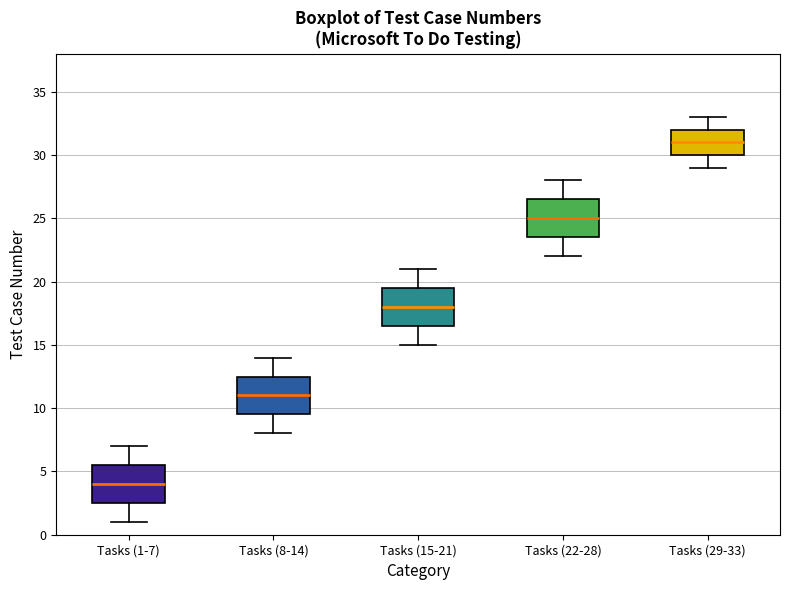

Reading left to right, transcribe this box plot: for each box, give where its median line is, the range the box spans, and where its two whiskers end, as read against the y-axis. The values are not printed on the chart, so give them approximately, as read against the axis.

Tasks (1-7): median 4.0, box 2.5 to 5.5, whiskers 1.0 to 7.0
Tasks (8-14): median 11.0, box 9.5 to 12.5, whiskers 8.0 to 14.0
Tasks (15-21): median 18.0, box 16.5 to 19.5, whiskers 15.0 to 21.0
Tasks (22-28): median 25.0, box 23.5 to 26.5, whiskers 22.0 to 28.0
Tasks (29-33): median 31.0, box 30.0 to 32.0, whiskers 29.0 to 33.0